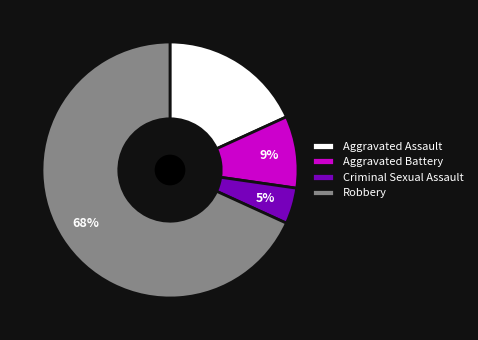

How many slices are in this pie chart?

4